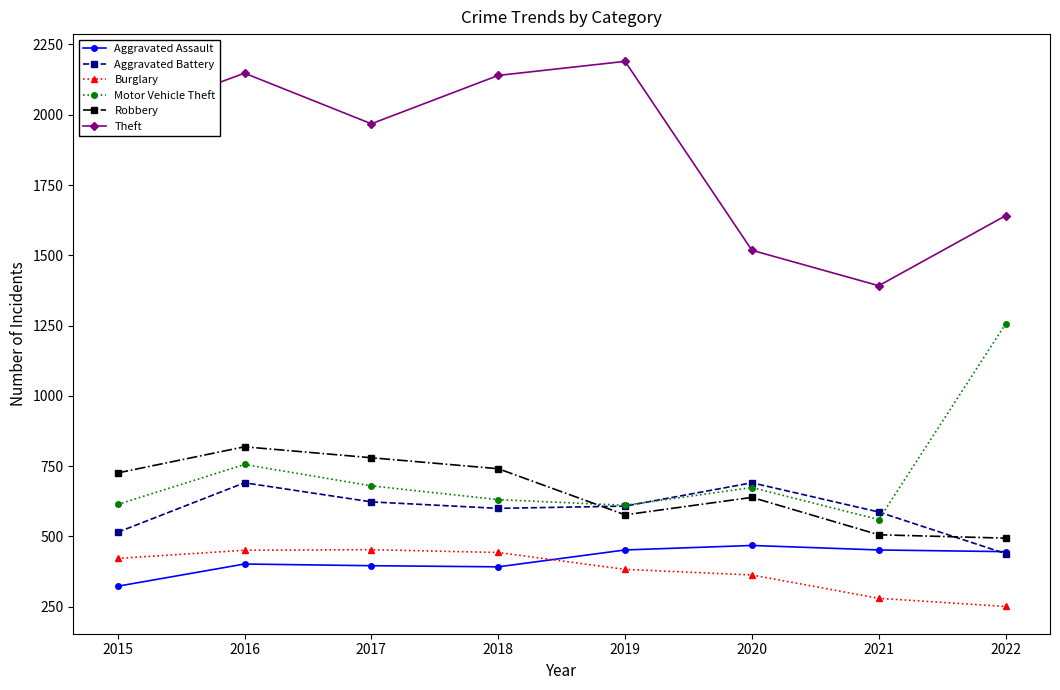

What is the value of the Robbery point at the 6th from the left?

639